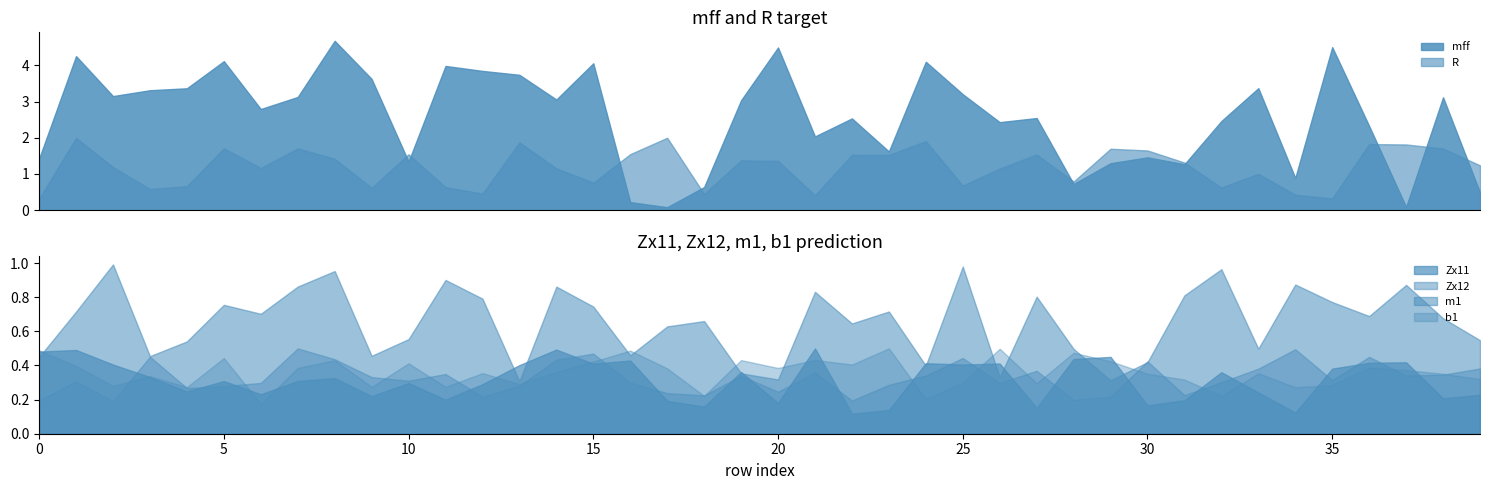

What is the highest value of the R series?

2.0